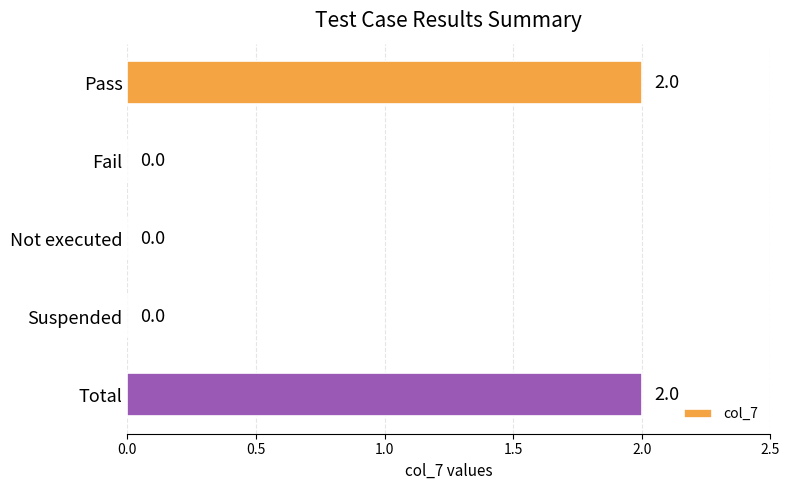

Reading top to bottom, list all the values displayed in this chart.

Pass=2	Fail=0	Not executed=0	Suspended=0	Total=2